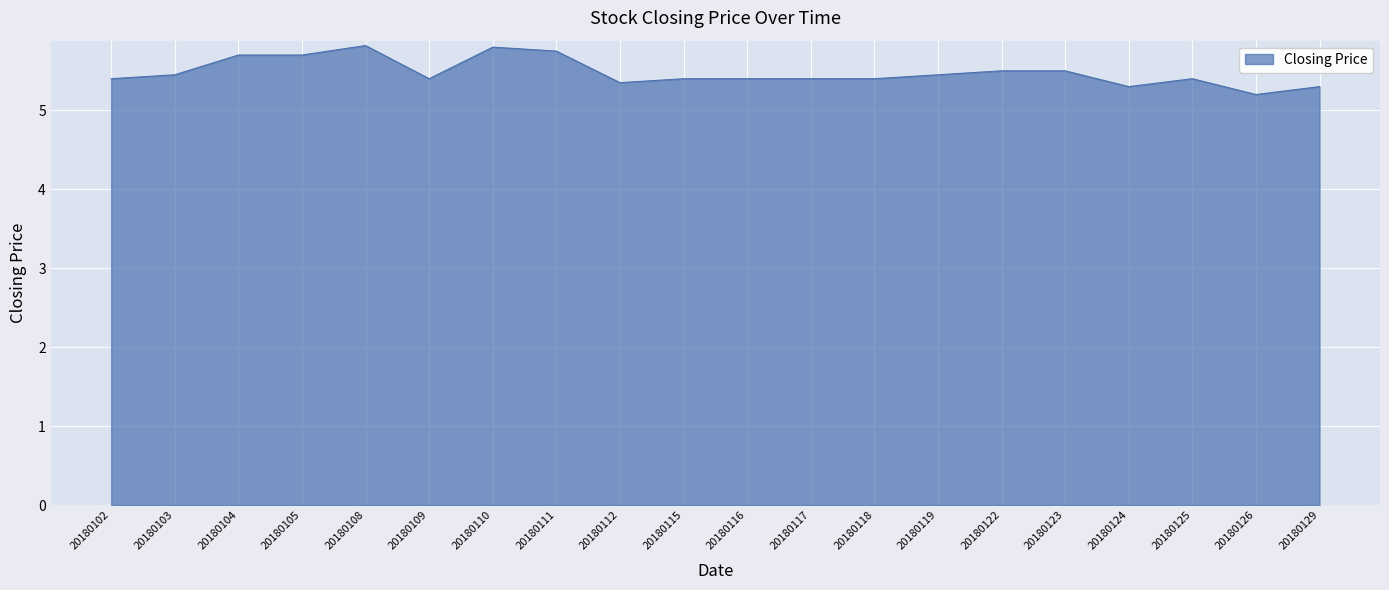

The chart shows a value of 5.4 at 20180117. True or false?

True